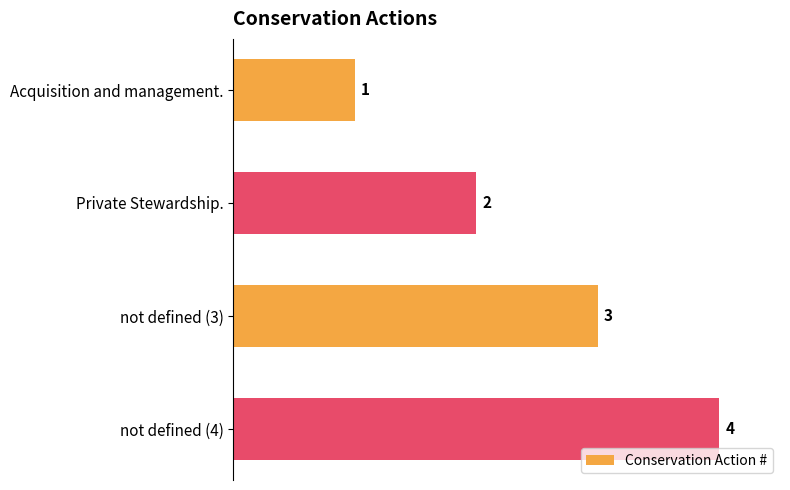

At which label is the value closest to 2?

Private Stewardship.